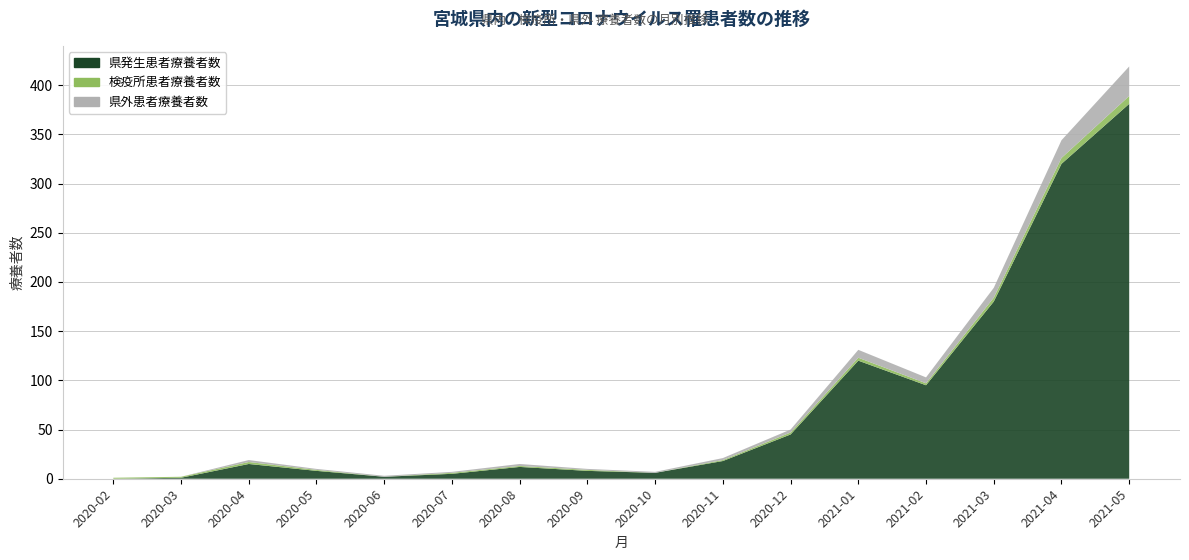

Reading left to right, transcribe all the data shown in this chart.

県発生患者療養者数: 2020-02=0	2020-03=1	2020-04=15	2020-05=8	2020-06=2	2020-07=5	2020-08=12	2020-09=8	2020-10=6	2020-11=18	2020-12=45	2021-01=120	2021-02=95	2021-03=180	2021-04=320	2021-05=381
検疫所患者療養者数: 2020-02=1	2020-03=1	2020-04=2	2020-05=1	2020-06=0	2020-07=1	2020-08=1	2020-09=1	2020-10=0	2020-11=1	2020-12=2	2021-01=3	2021-02=2	2021-03=4	2021-04=6	2021-05=8
県外患者療養者数: 2020-02=0	2020-03=0	2020-04=2	2020-05=1	2020-06=1	2020-07=1	2020-08=2	2020-09=1	2020-10=1	2020-11=2	2020-12=3	2021-01=8	2021-02=6	2021-03=10	2021-04=18	2021-05=30